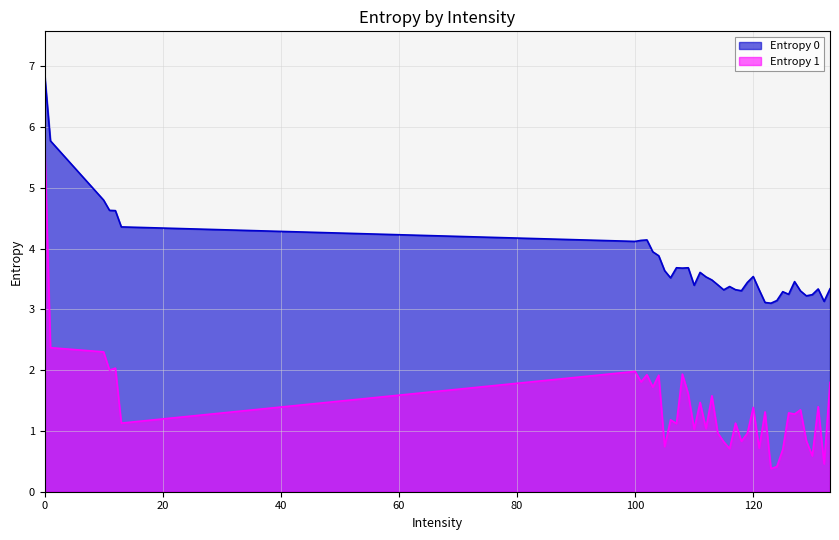

Is it true that Entropy 1 equals 1.2 at 108?

False